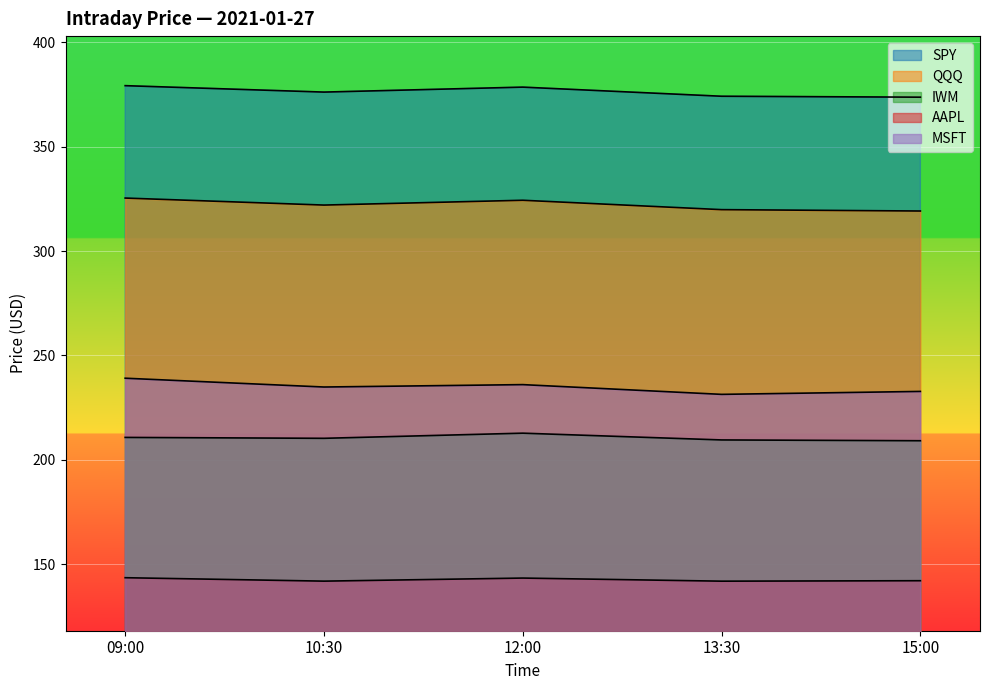

The QQQ series shows 324.4 at 12:00. True or false?

True